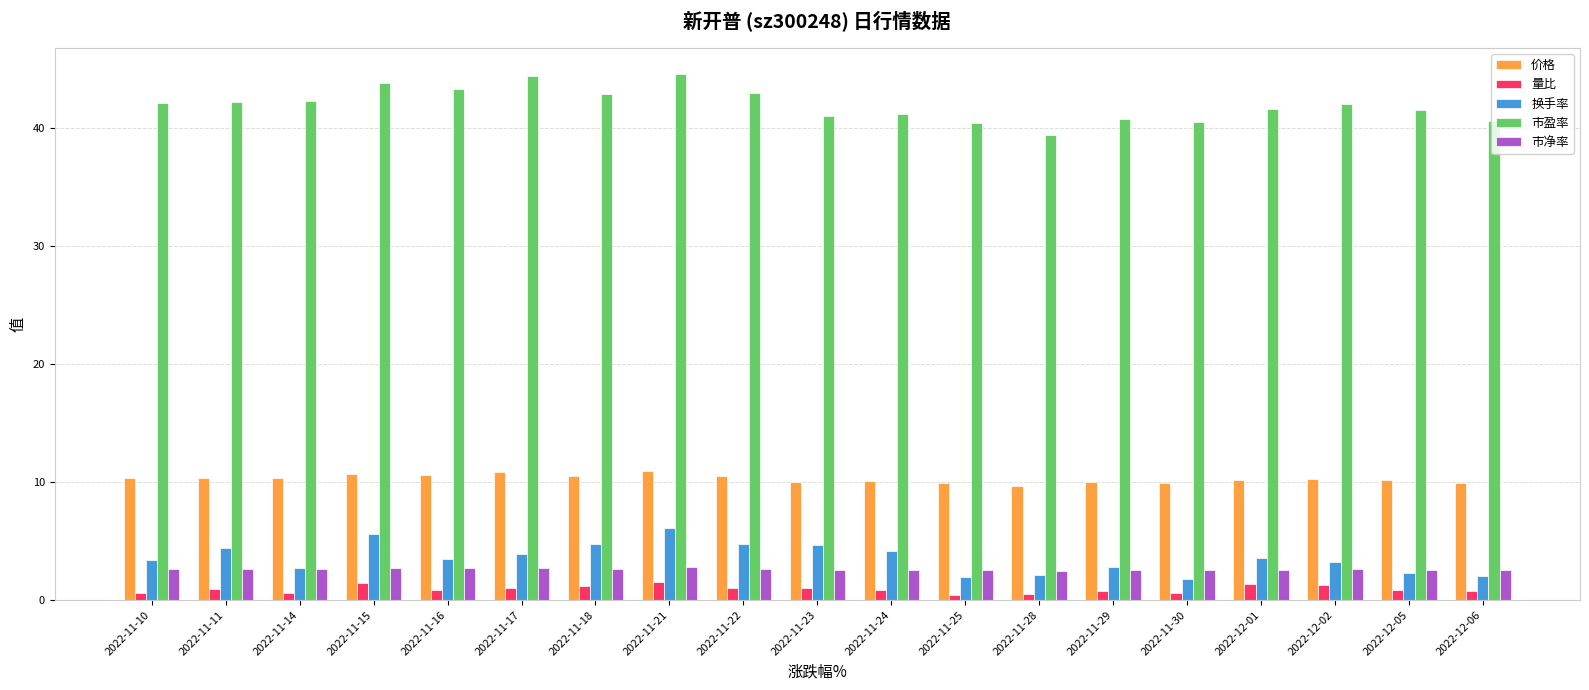

What is the difference between the highest and lowest values at 2022-11-23?

40.0